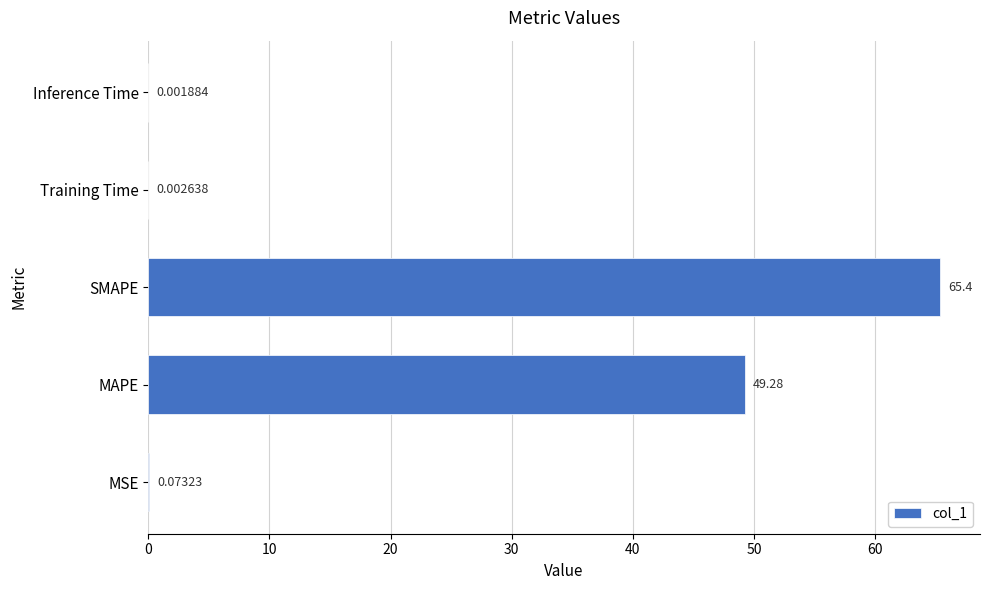

Between Inference Time and MSE, which is larger?

MSE